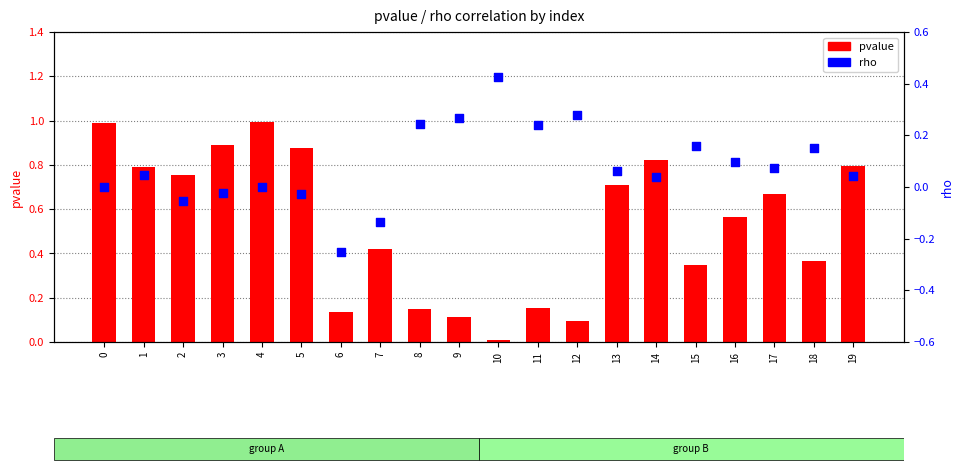

Which series has the largest Y range (max minus min)?

pvalue